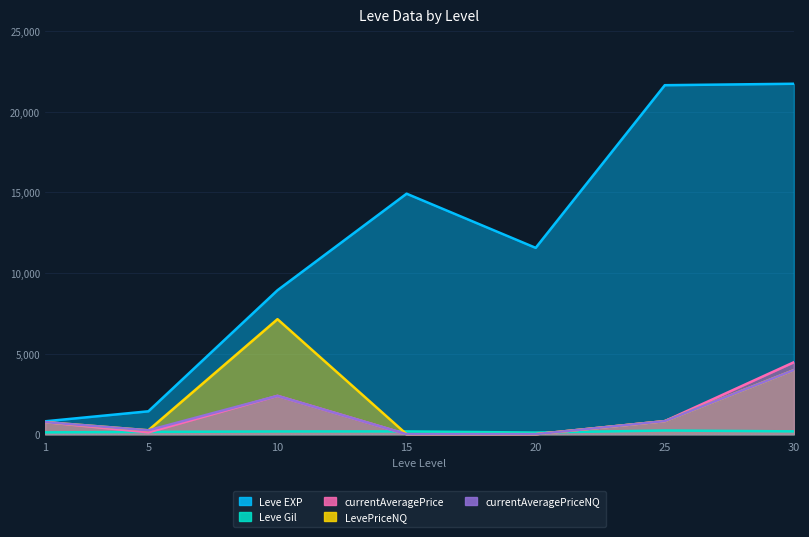

True or false: Leve Gil and Leve EXP cross at least once.

False